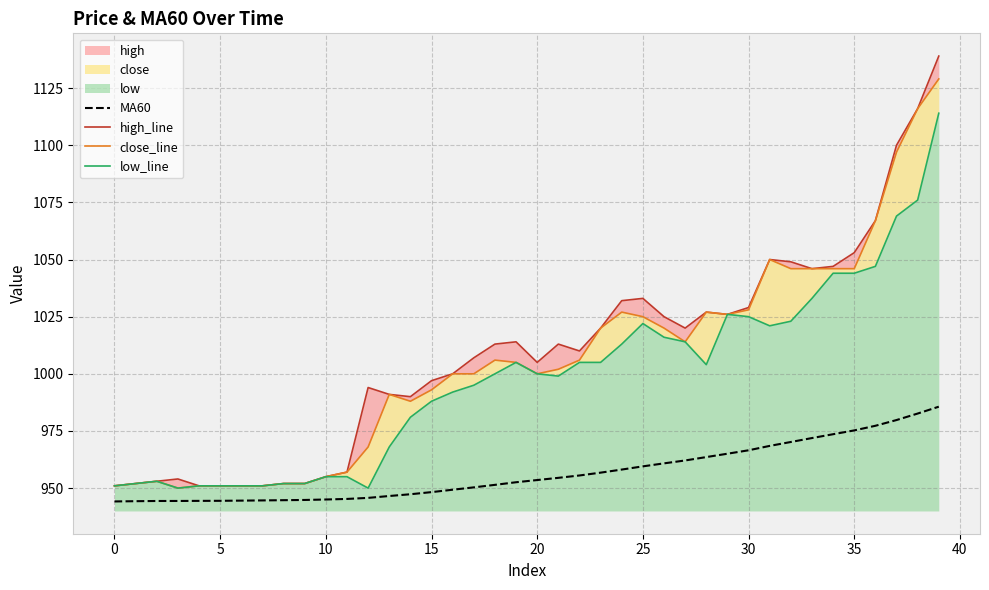

True or false: MA60 and high_line cross at least once.

False